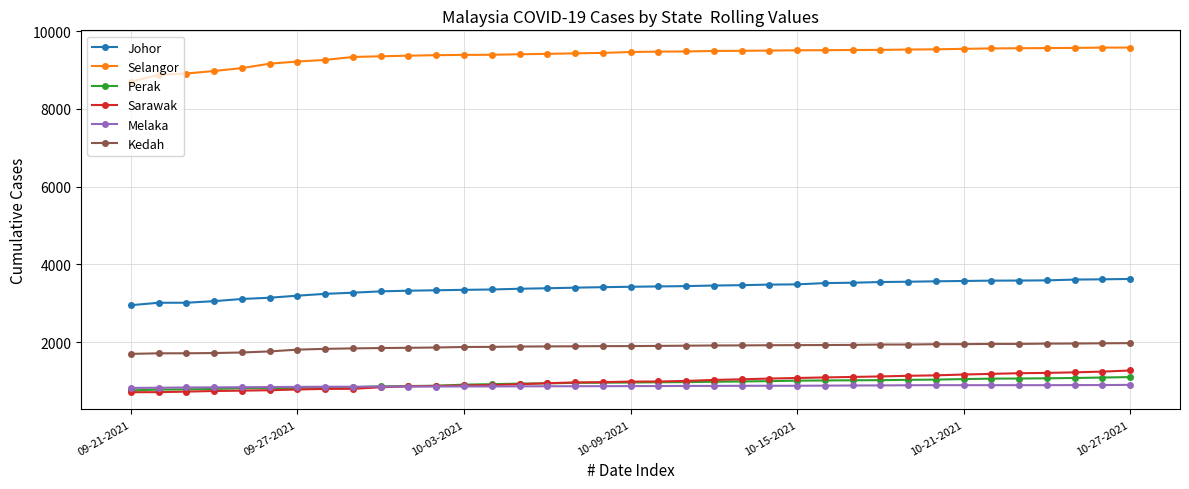

What is the sum of all Melaka values?

32025